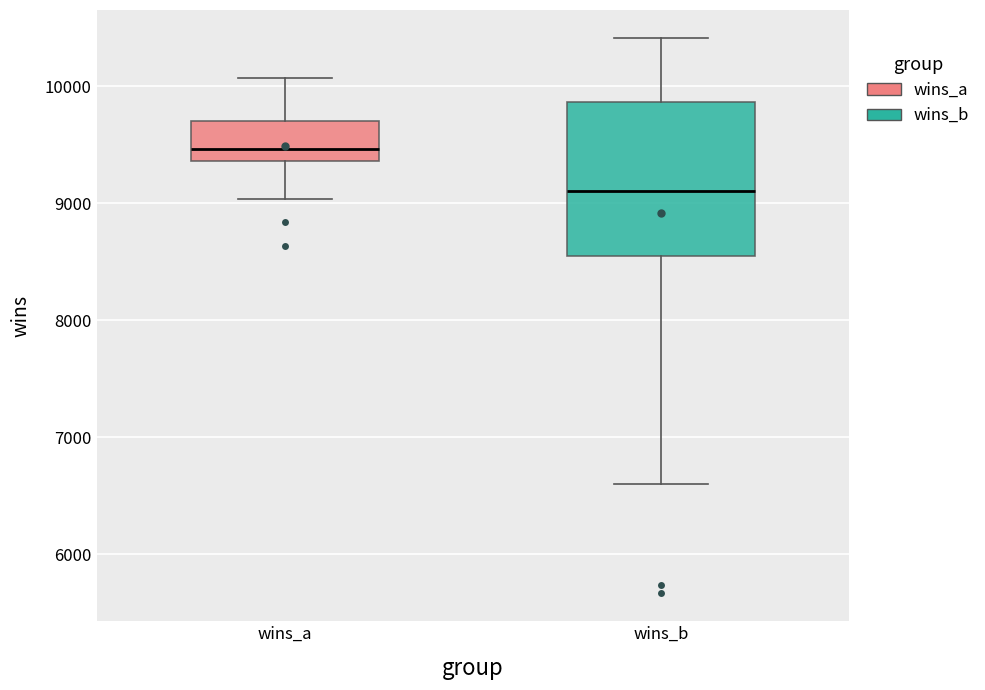

Comparing the boxes themselves (not the whiskers), which one is the tallest?

wins_b